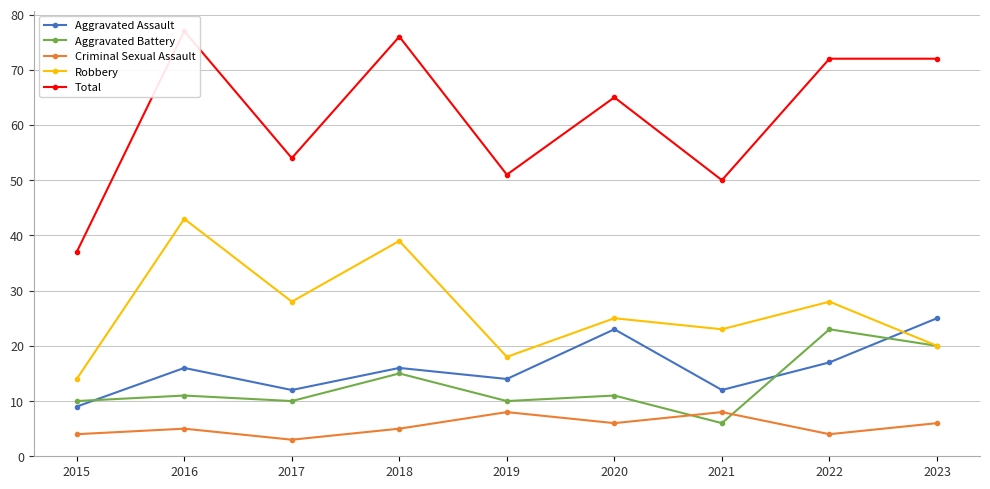

Where is Total nearest to the value 57?

2017